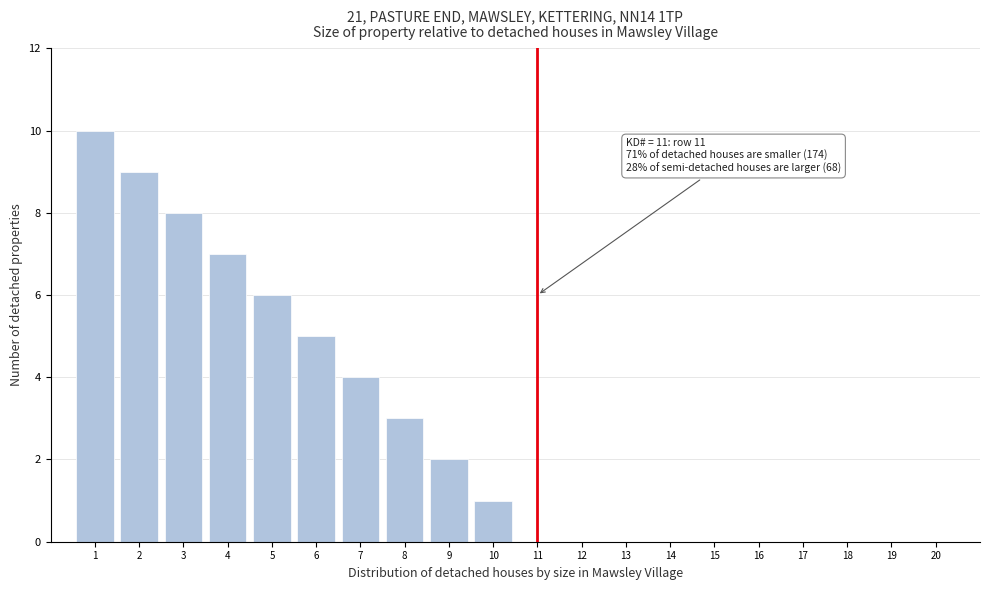

Reading left to right, extract all data points from this chart.

1=10	2=9	3=8	4=7	5=6	6=5	7=4	8=3	9=2	10=1	11=0	12=0	13=0	14=0	15=0	16=0	17=0	18=0	19=0	20=0